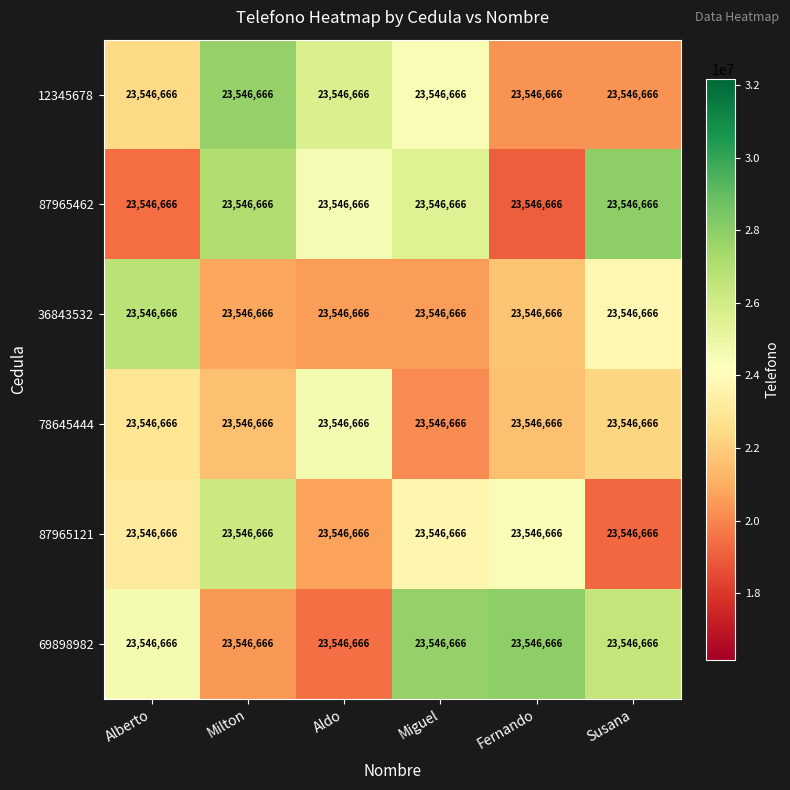

Reading left to right, list all the values displayed in this chart.

12345678: Alberto=23546666.0	Milton=23546666.0	Aldo=23546666.0	Miguel=23546666.0	Fernando=23546666.0	Susana=23546666.0
87965462: Alberto=23546666.0	Milton=23546666.0	Aldo=23546666.0	Miguel=23546666.0	Fernando=23546666.0	Susana=23546666.0
36843532: Alberto=23546666.0	Milton=23546666.0	Aldo=23546666.0	Miguel=23546666.0	Fernando=23546666.0	Susana=23546666.0
78645444: Alberto=23546666.0	Milton=23546666.0	Aldo=23546666.0	Miguel=23546666.0	Fernando=23546666.0	Susana=23546666.0
87965121: Alberto=23546666.0	Milton=23546666.0	Aldo=23546666.0	Miguel=23546666.0	Fernando=23546666.0	Susana=23546666.0
69898982: Alberto=23546666.0	Milton=23546666.0	Aldo=23546666.0	Miguel=23546666.0	Fernando=23546666.0	Susana=23546666.0